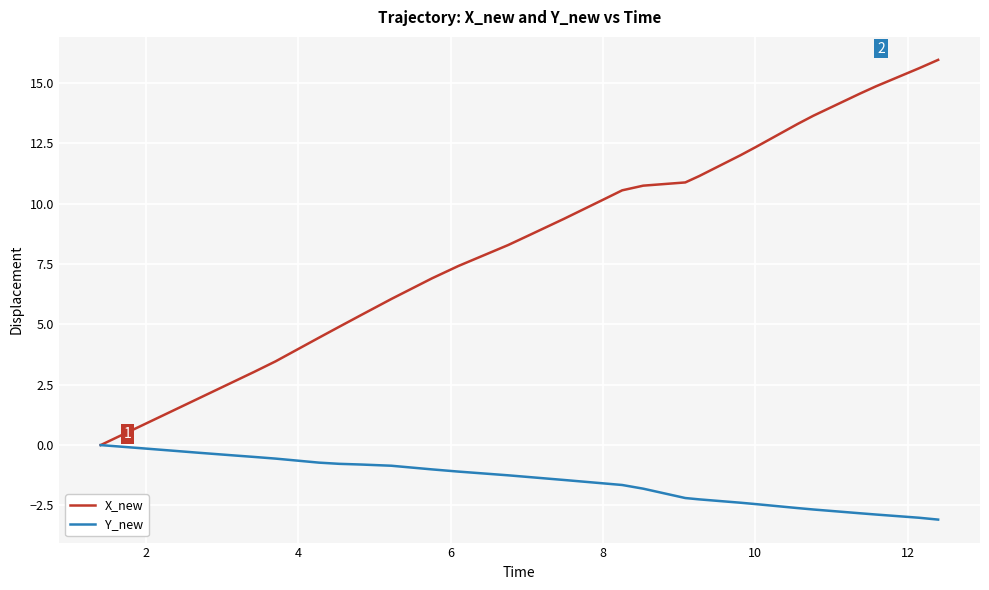

List the series in order of their overall mean, lowest first.

Y_new, X_new